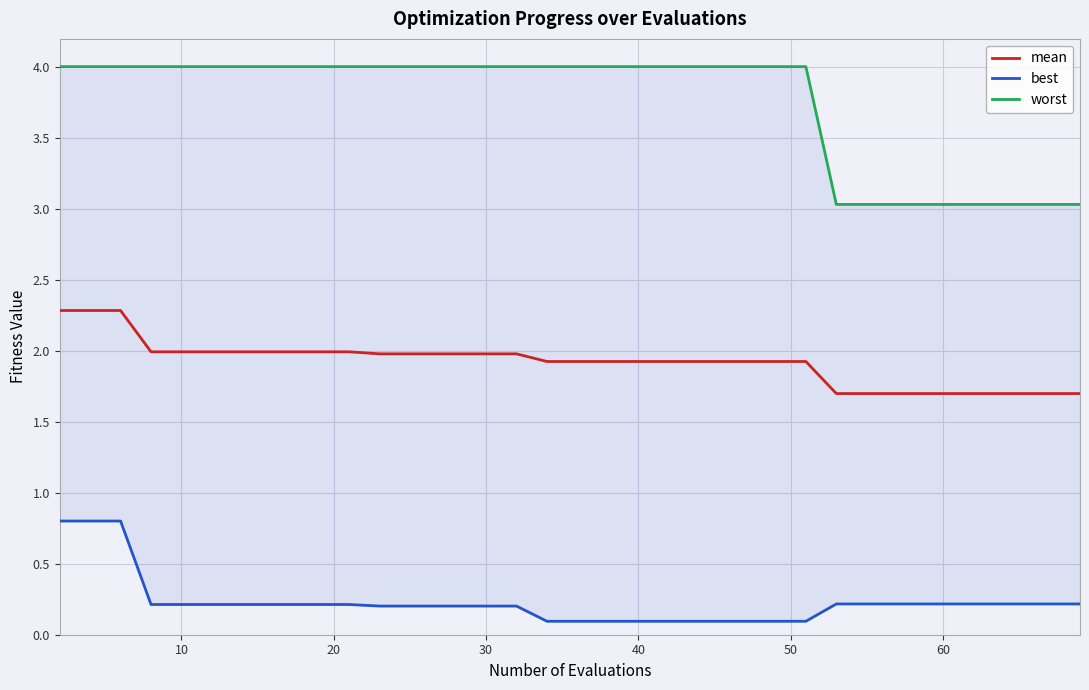

Which series has the largest range (max minus min)?

worst